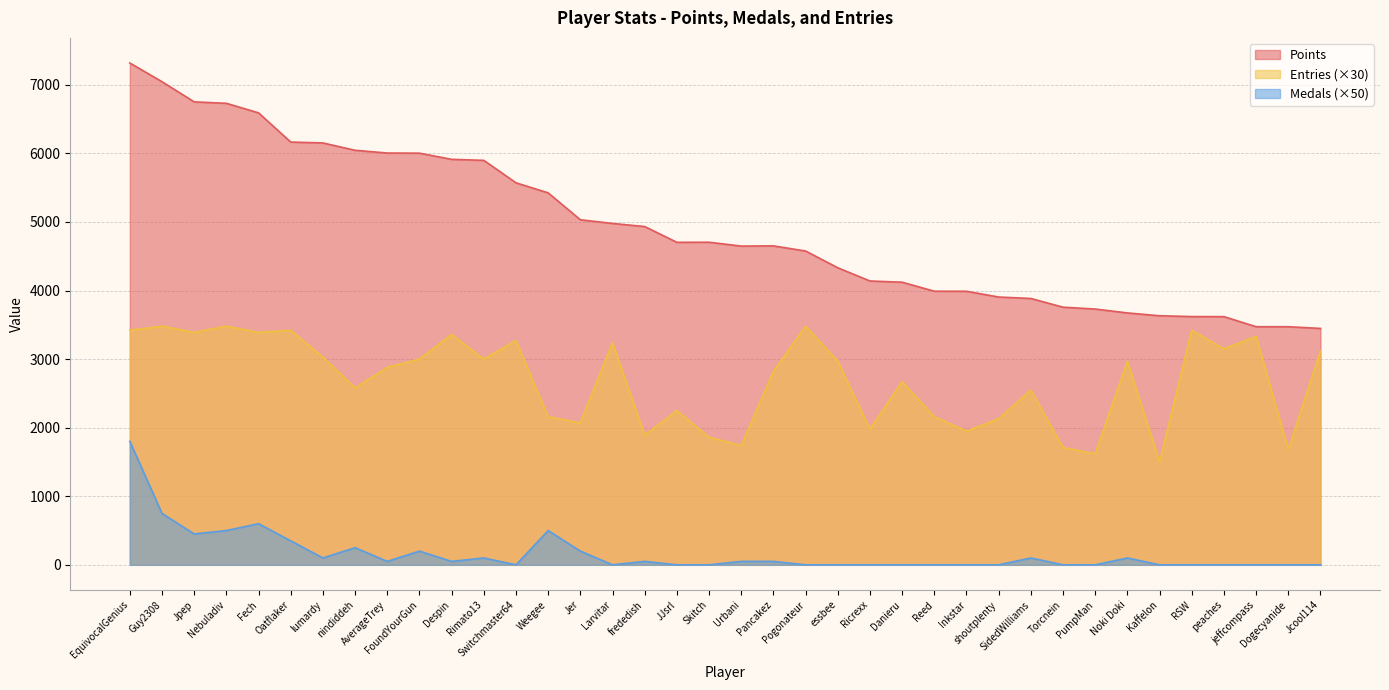

Which has a higher value, Rimato13 or frededish?

Rimato13